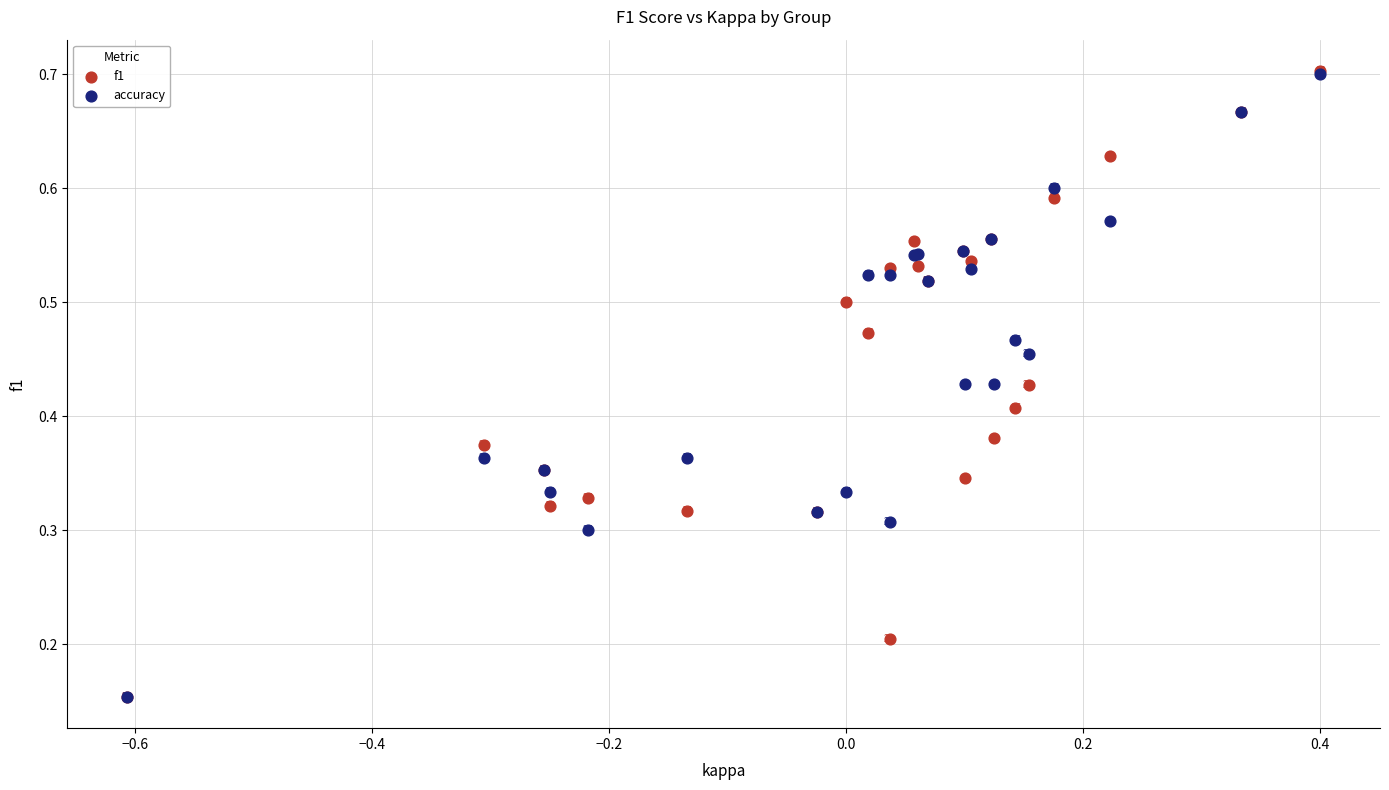

What are all the series names shown in the legend?

f1, accuracy